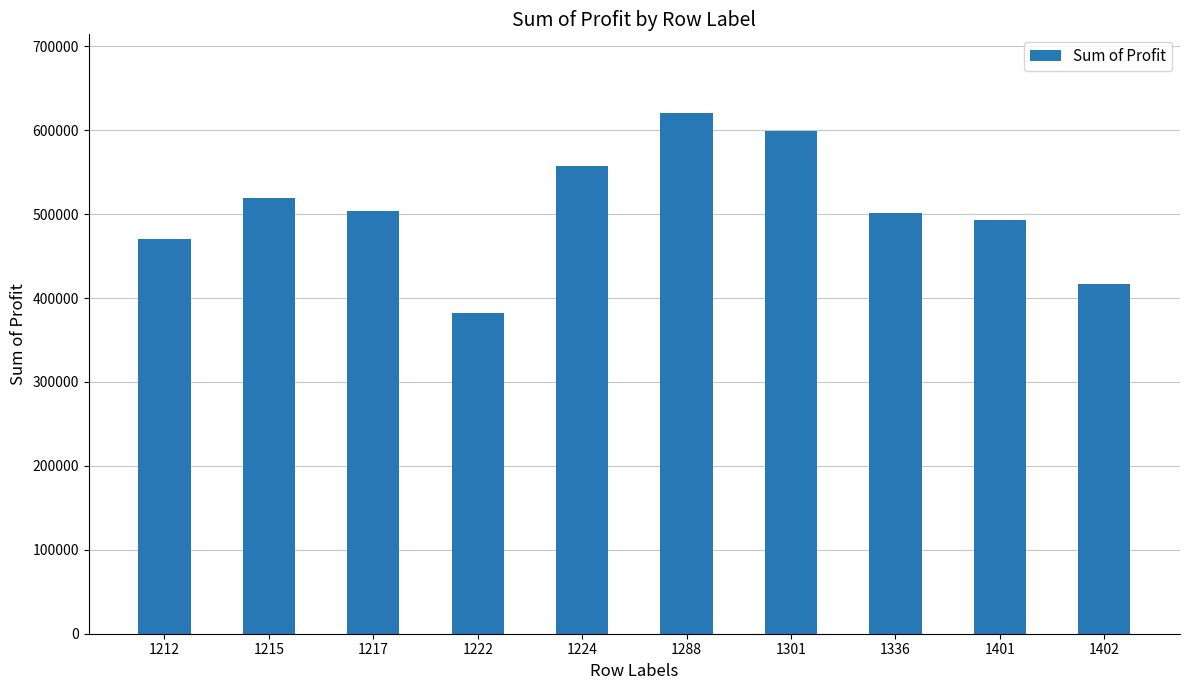

What is the value of the 8th bar from the left?

501524.0